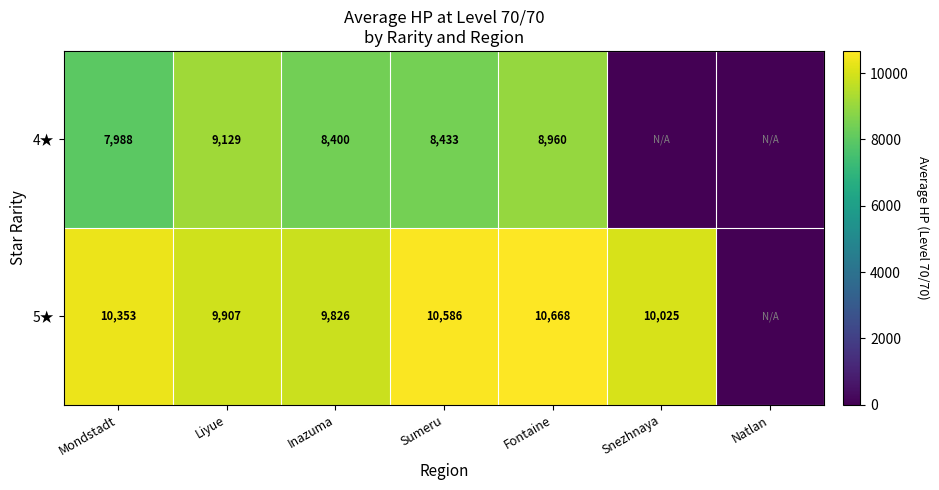

Is it true that 4★ equals 8960 at Fontaine?

True